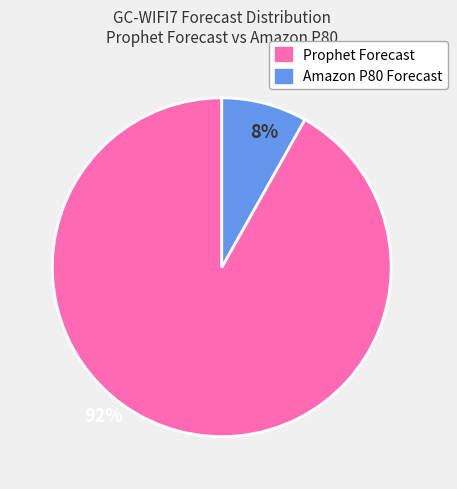

Is there any slice that represents more than half of the pie?

Yes